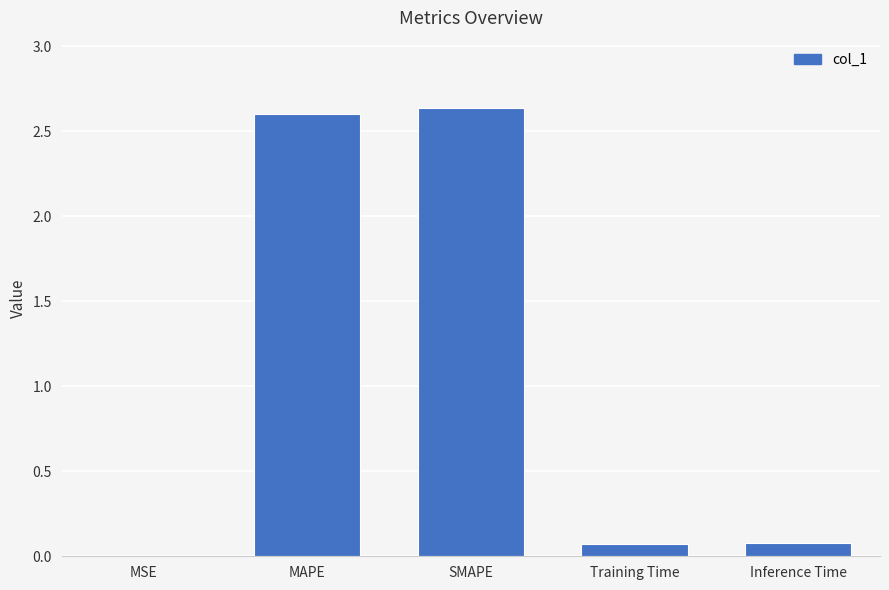

What is the sum of the values at Training Time and MAPE?

2.7